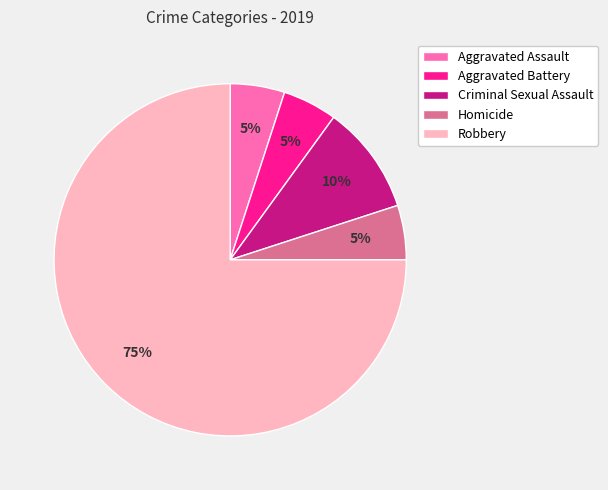

Which has a higher value, Robbery or Aggravated Assault?

Robbery